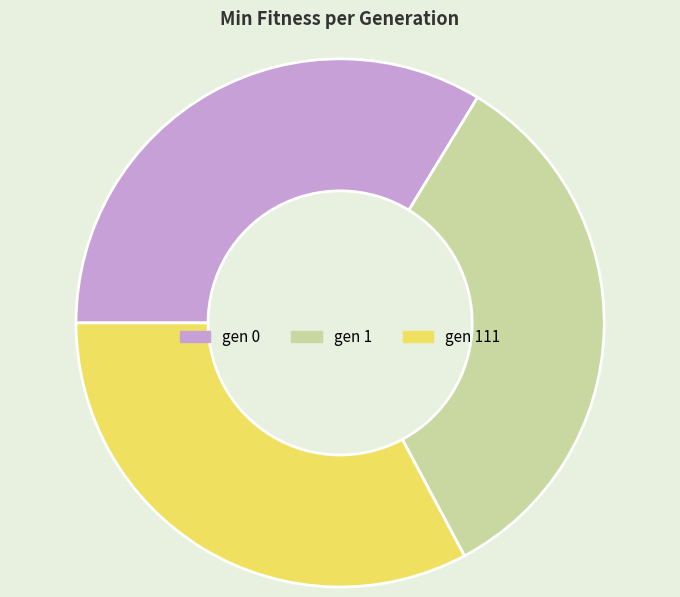

Approximately how many times larger is the value at gen 1 compared to gen 111?

1.0